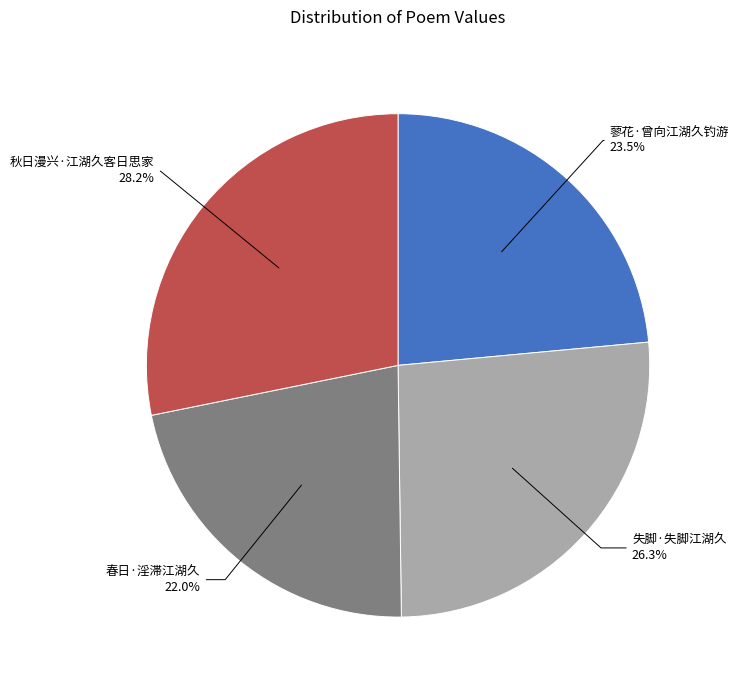

How many segments does this pie chart have?

4